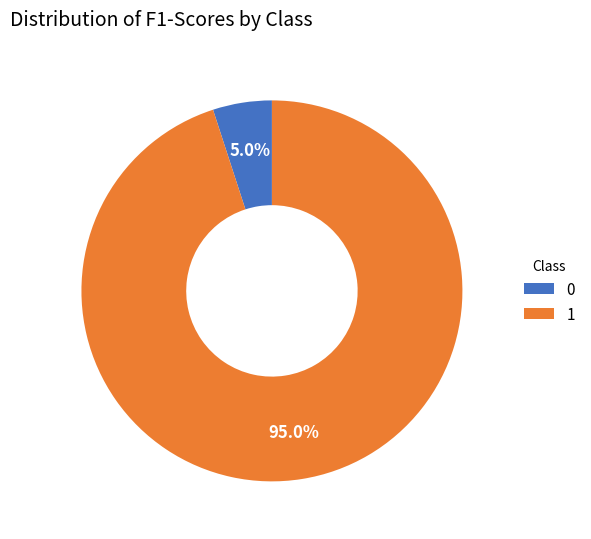

How many slices are in this pie chart?

2